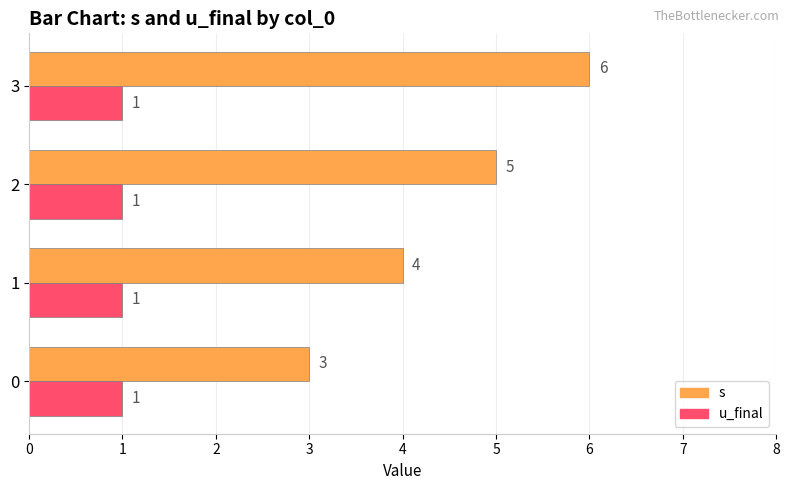

Is it true that s equals 5.8 at 1?

False